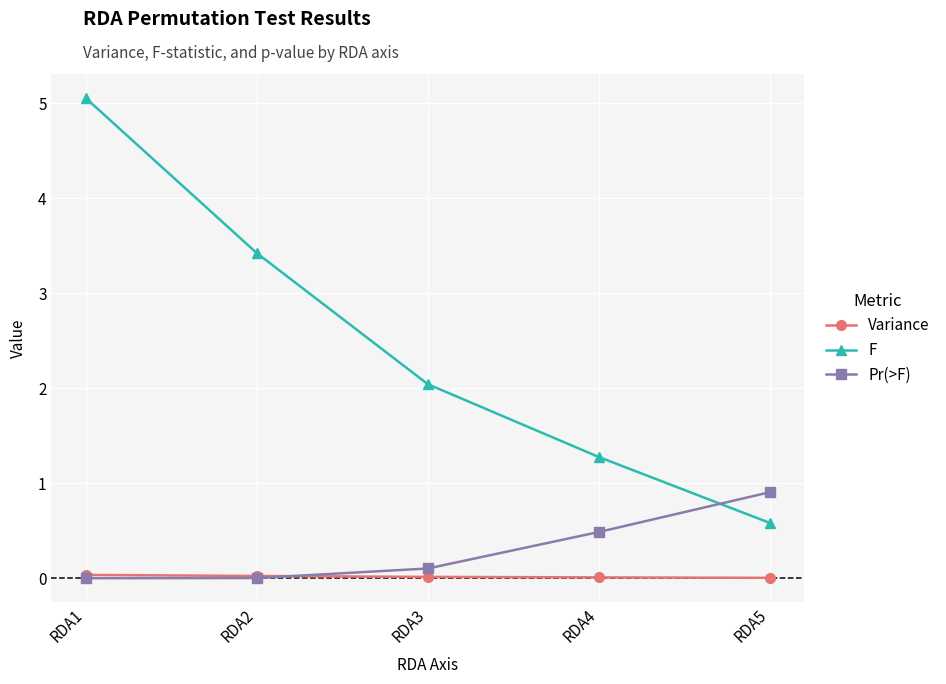

At which category is the sum across all series the highest?

RDA1